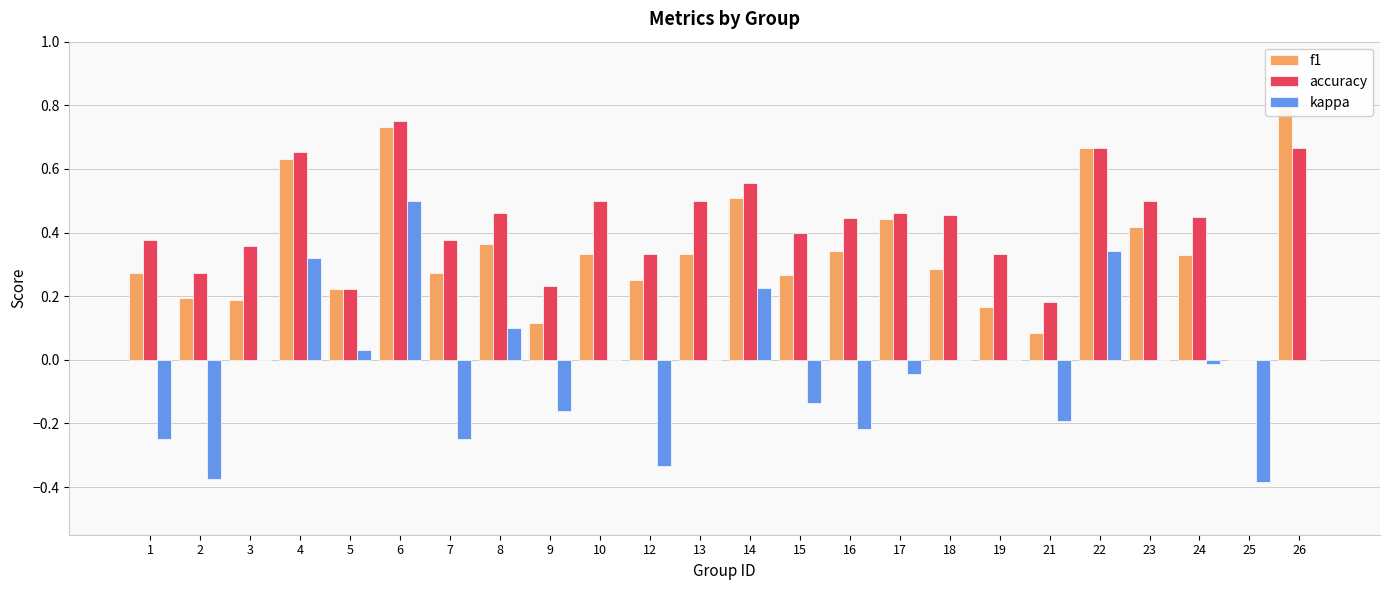

List the series in order of their peak value, highest first.

f1, accuracy, kappa